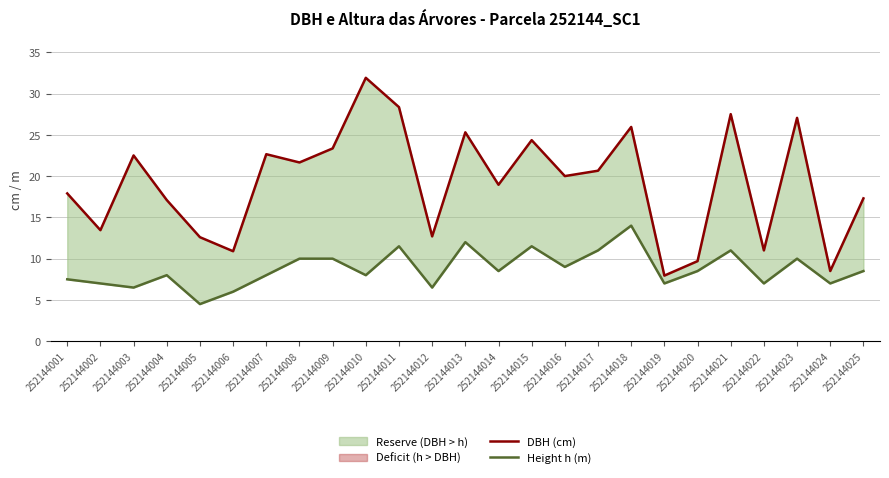

How many values in the Height h (m) series are below 8?

9